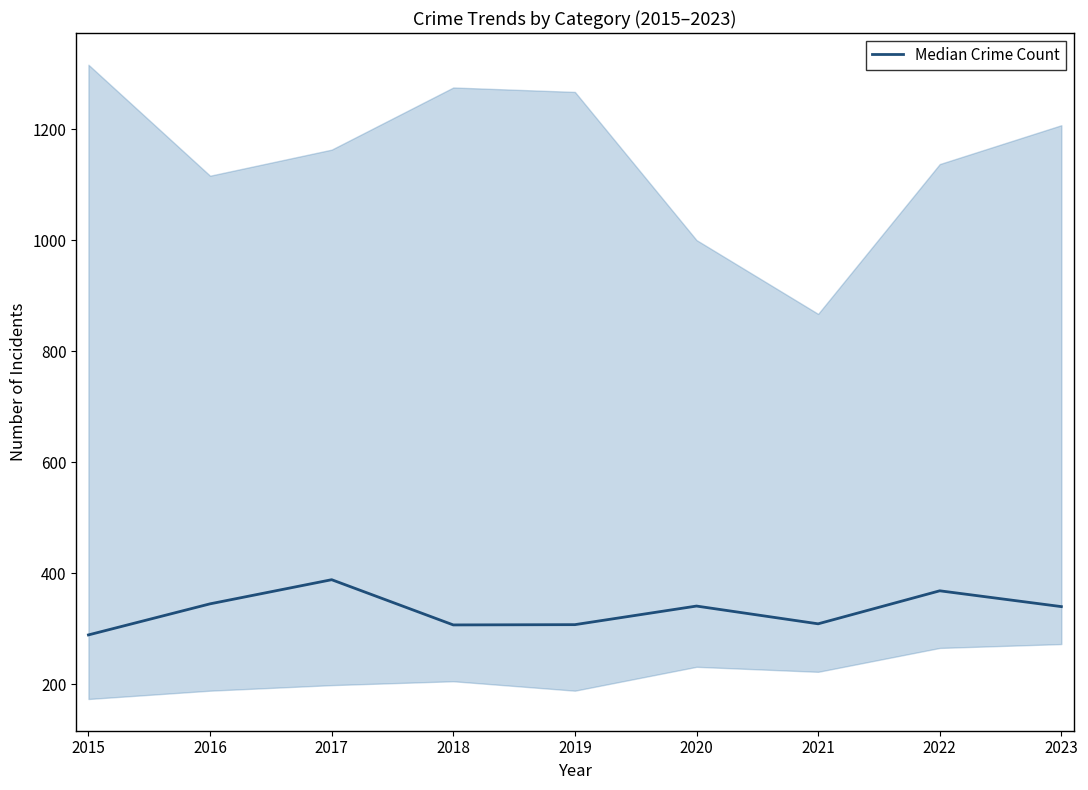

Where is the data nearest to the value 338?

2023